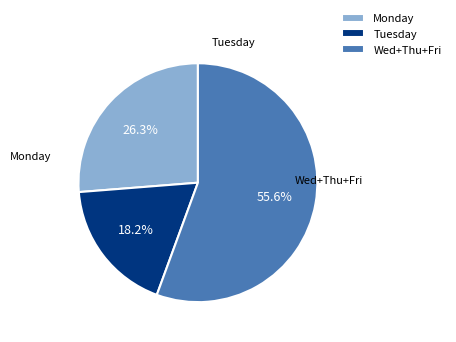

What portion of the pie excludes Monday?

73.7%